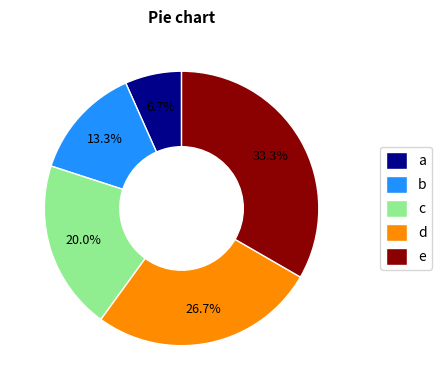

Which slice is the largest?

e